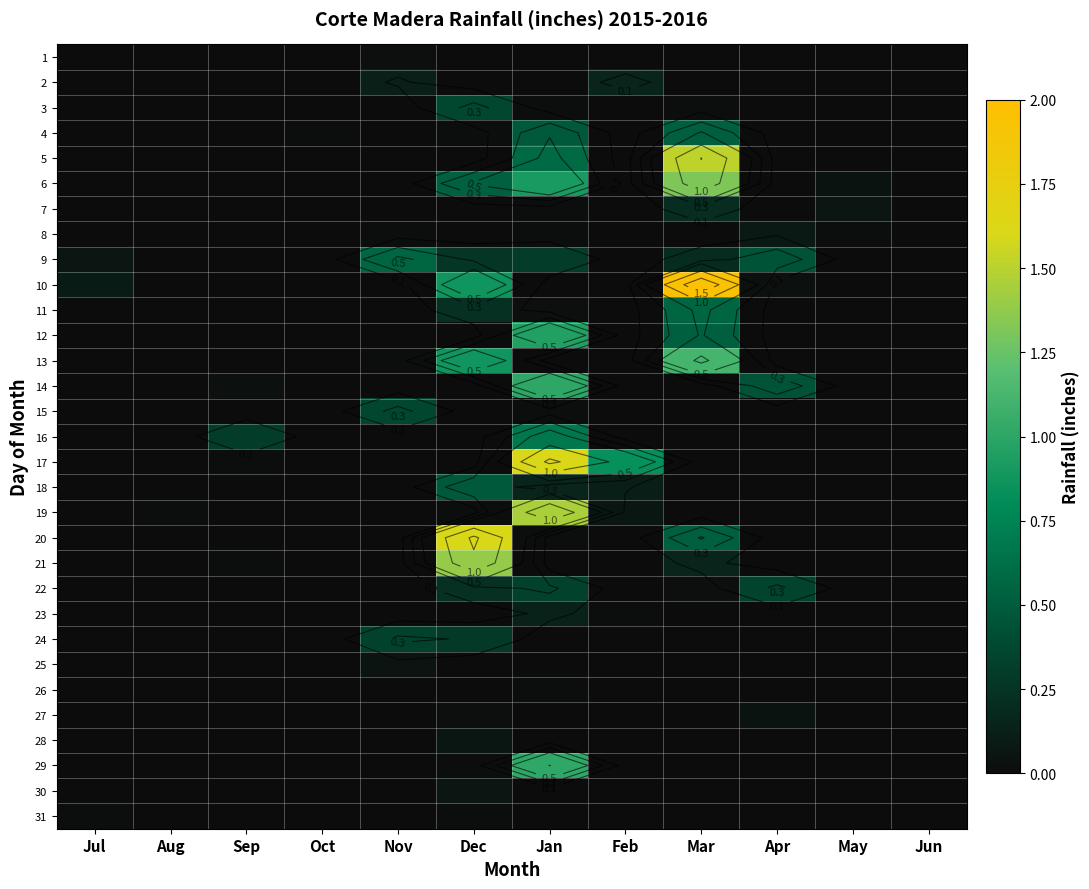

What is the difference between the maximum and minimum values in the 3 series?

0.4